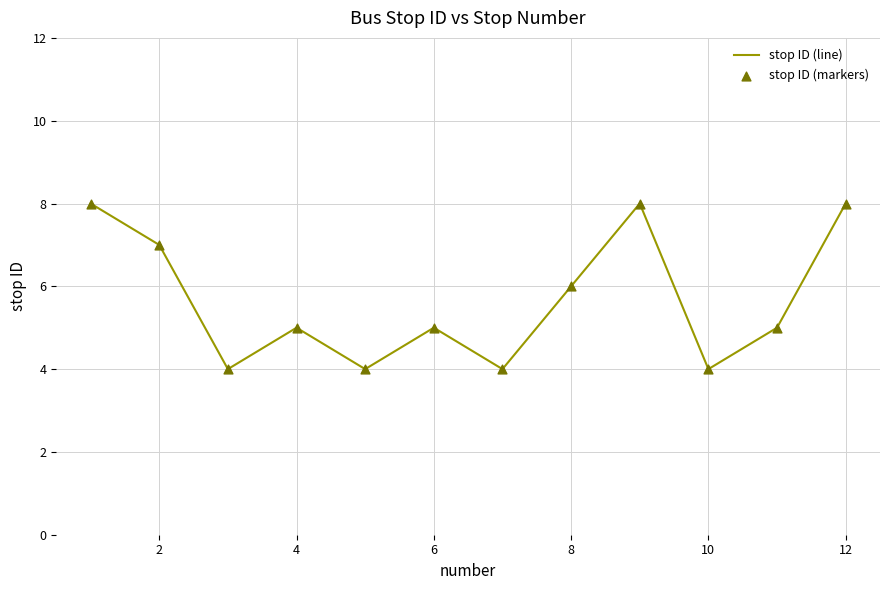

What is the smallest value displayed?

4